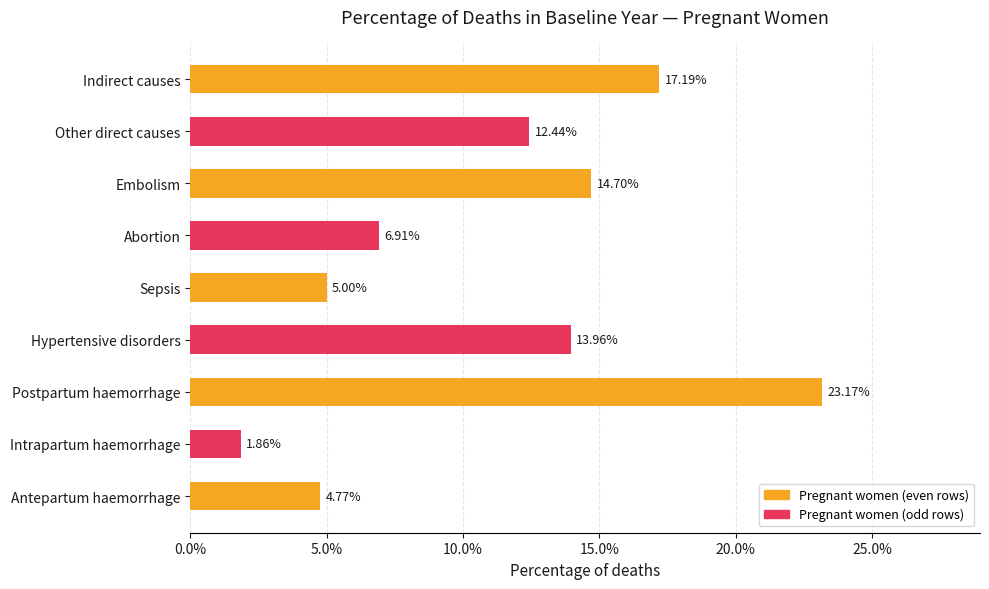

Does the chart contain any negative values?

No